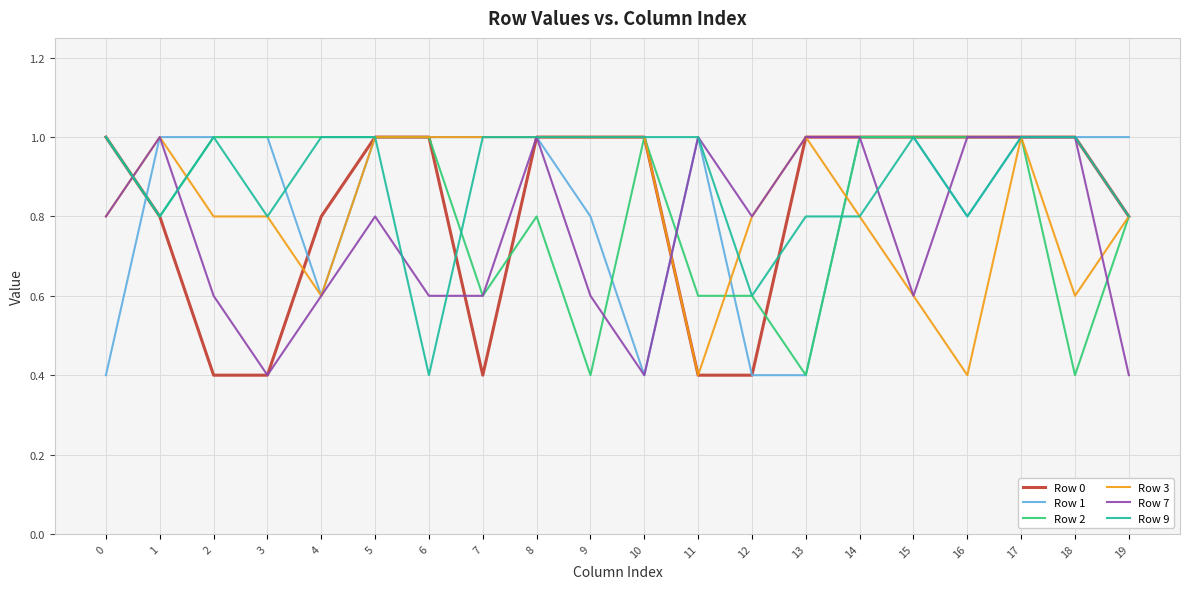

What is the minimum value shown in the chart?

0.4